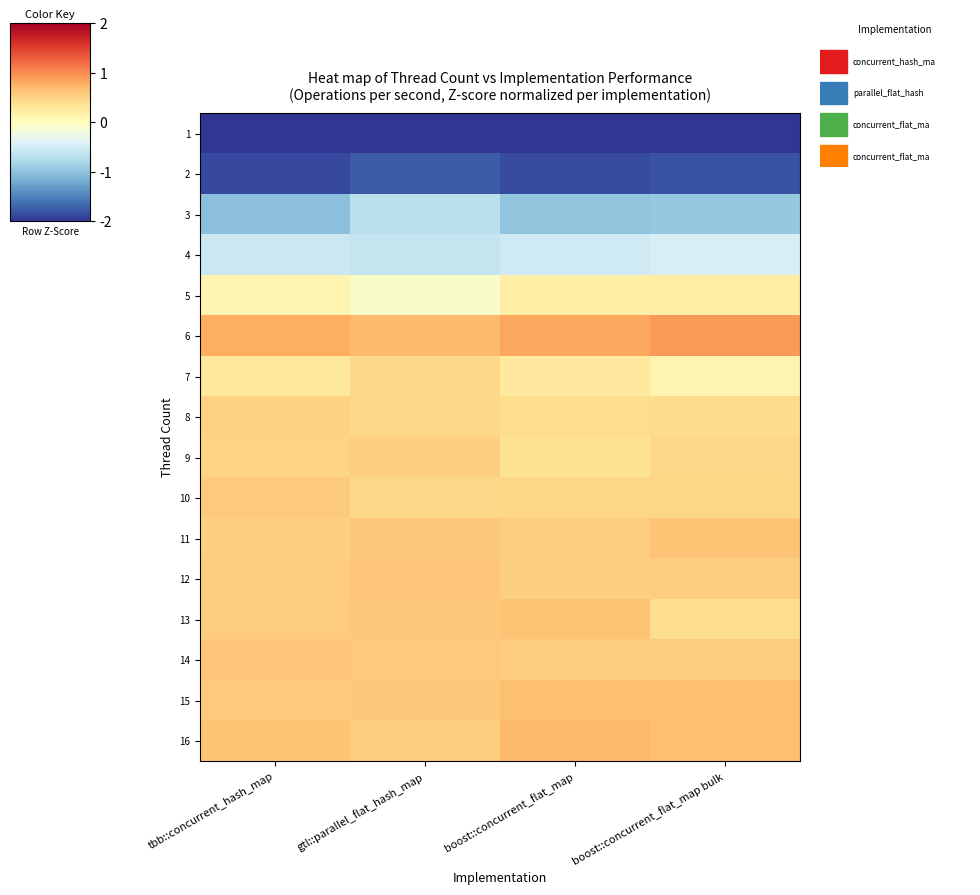

Reading right to left, extract all data points from this chart.

1: boost::concurrent_flat_map bulk=-2.8	boost::concurrent_flat_map=-2.8	gtl::parallel_flat_hash_map=-3.0	tbb::concurrent_hash_map=-2.8
2: boost::concurrent_flat_map bulk=-1.8	boost::concurrent_flat_map=-1.9	gtl::parallel_flat_hash_map=-1.8	tbb::concurrent_hash_map=-1.9
3: boost::concurrent_flat_map bulk=-0.9	boost::concurrent_flat_map=-1.0	gtl::parallel_flat_hash_map=-0.7	tbb::concurrent_hash_map=-1.0
4: boost::concurrent_flat_map bulk=-0.5	boost::concurrent_flat_map=-0.5	gtl::parallel_flat_hash_map=-0.6	tbb::concurrent_hash_map=-0.6
5: boost::concurrent_flat_map bulk=0.2	boost::concurrent_flat_map=0.2	gtl::parallel_flat_hash_map=-0.1	tbb::concurrent_hash_map=0.1
6: boost::concurrent_flat_map bulk=0.9	boost::concurrent_flat_map=0.8	gtl::parallel_flat_hash_map=0.7	tbb::concurrent_hash_map=0.8
7: boost::concurrent_flat_map bulk=0.1	boost::concurrent_flat_map=0.3	gtl::parallel_flat_hash_map=0.5	tbb::concurrent_hash_map=0.3
8: boost::concurrent_flat_map bulk=0.4	boost::concurrent_flat_map=0.4	gtl::parallel_flat_hash_map=0.5	tbb::concurrent_hash_map=0.5
9: boost::concurrent_flat_map bulk=0.5	boost::concurrent_flat_map=0.4	gtl::parallel_flat_hash_map=0.5	tbb::concurrent_hash_map=0.5
10: boost::concurrent_flat_map bulk=0.5	boost::concurrent_flat_map=0.5	gtl::parallel_flat_hash_map=0.5	tbb::concurrent_hash_map=0.6
11: boost::concurrent_flat_map bulk=0.6	boost::concurrent_flat_map=0.5	gtl::parallel_flat_hash_map=0.6	tbb::concurrent_hash_map=0.5
12: boost::concurrent_flat_map bulk=0.5	boost::concurrent_flat_map=0.5	gtl::parallel_flat_hash_map=0.6	tbb::concurrent_hash_map=0.6
13: boost::concurrent_flat_map bulk=0.4	boost::concurrent_flat_map=0.6	gtl::parallel_flat_hash_map=0.6	tbb::concurrent_hash_map=0.6
14: boost::concurrent_flat_map bulk=0.5	boost::concurrent_flat_map=0.6	gtl::parallel_flat_hash_map=0.6	tbb::concurrent_hash_map=0.6
15: boost::concurrent_flat_map bulk=0.6	boost::concurrent_flat_map=0.6	gtl::parallel_flat_hash_map=0.6	tbb::concurrent_hash_map=0.6
16: boost::concurrent_flat_map bulk=0.7	boost::concurrent_flat_map=0.7	gtl::parallel_flat_hash_map=0.5	tbb::concurrent_hash_map=0.6